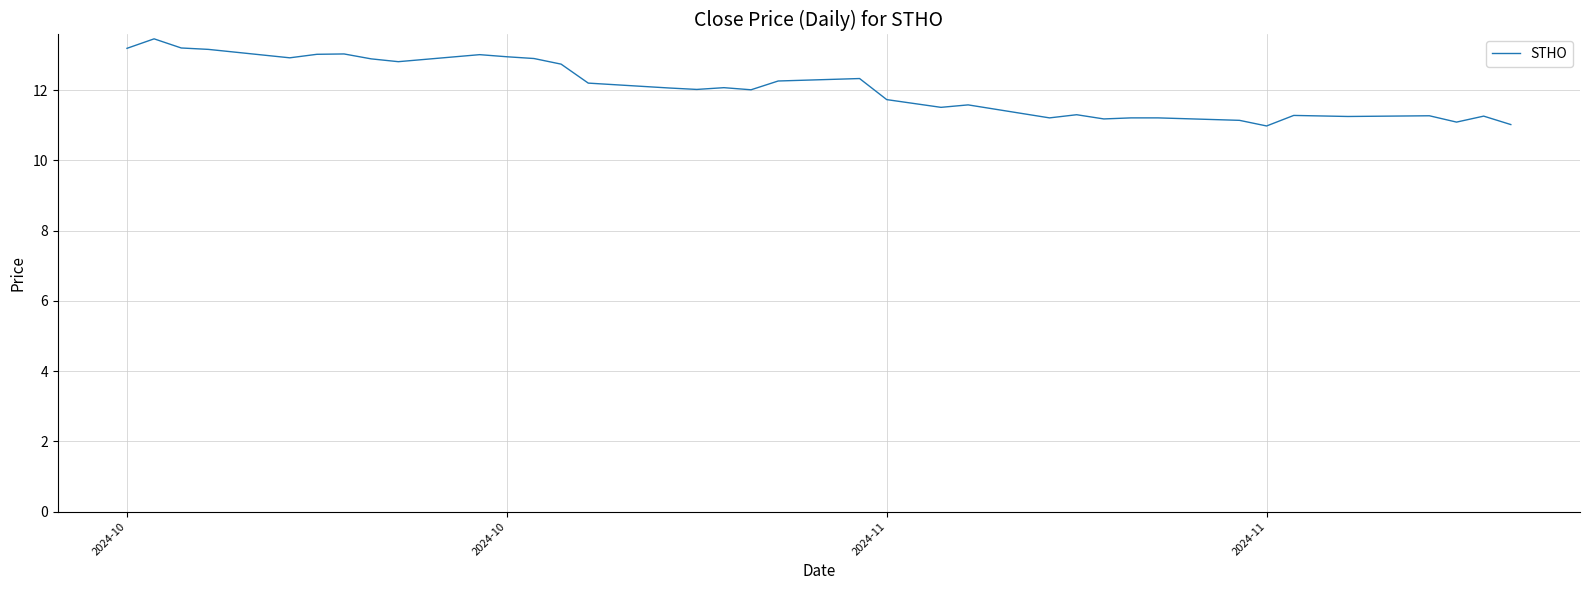

What is the maximum value shown in the chart?

13.5